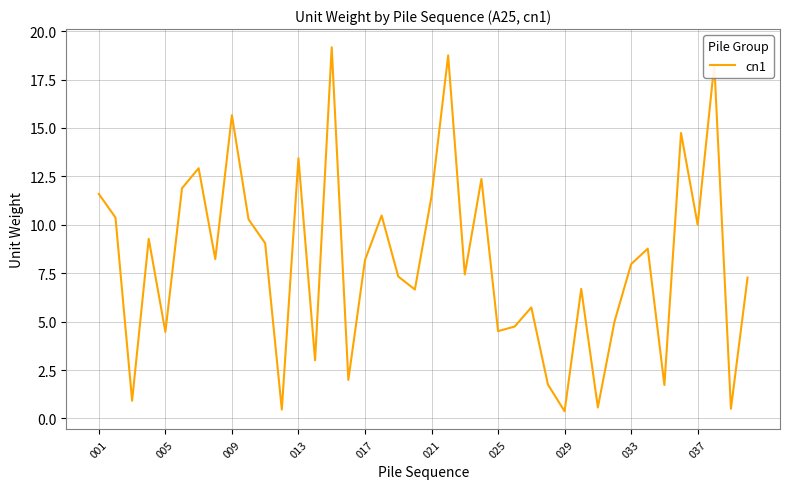

What is the greatest value displayed?

19.2